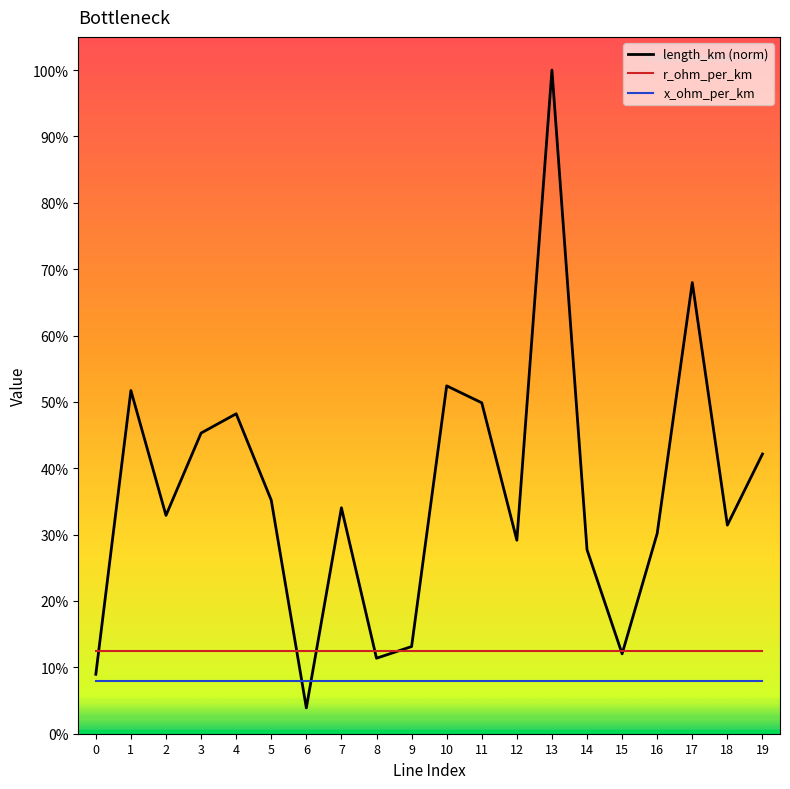

Between 3 and 8, which series saw the biggest shift?

length_km (norm)